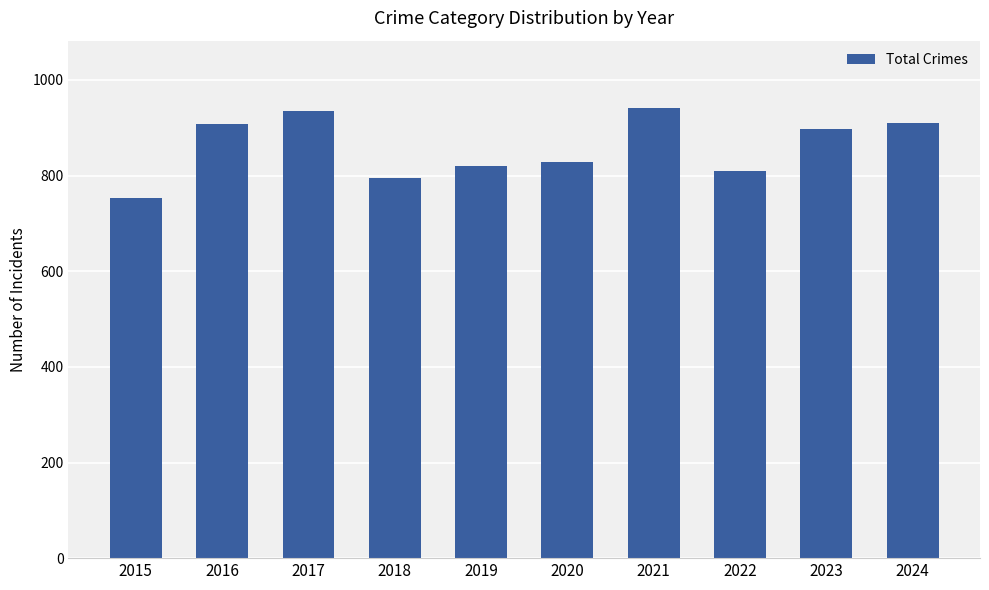

What is the ratio of the value at 2017 to the value at 2016?

1.0